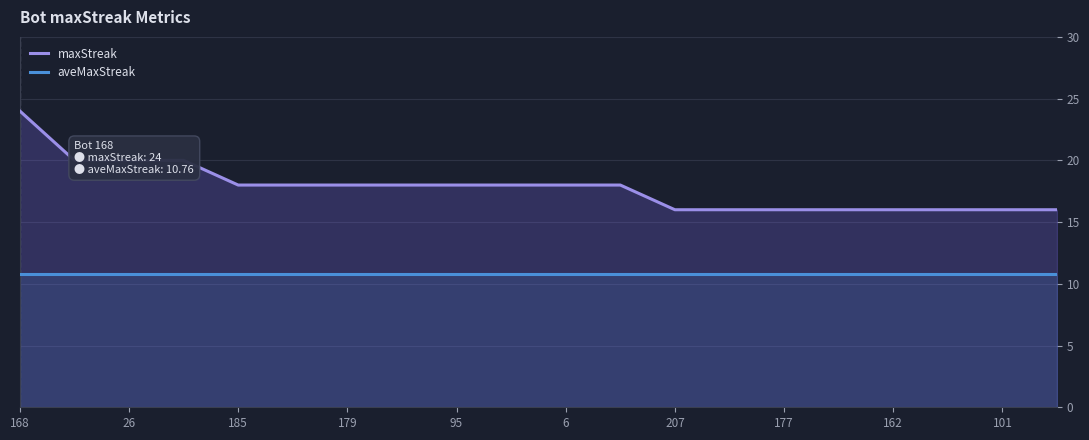

List the series in order of their overall mean, highest first.

maxStreak, aveMaxStreak